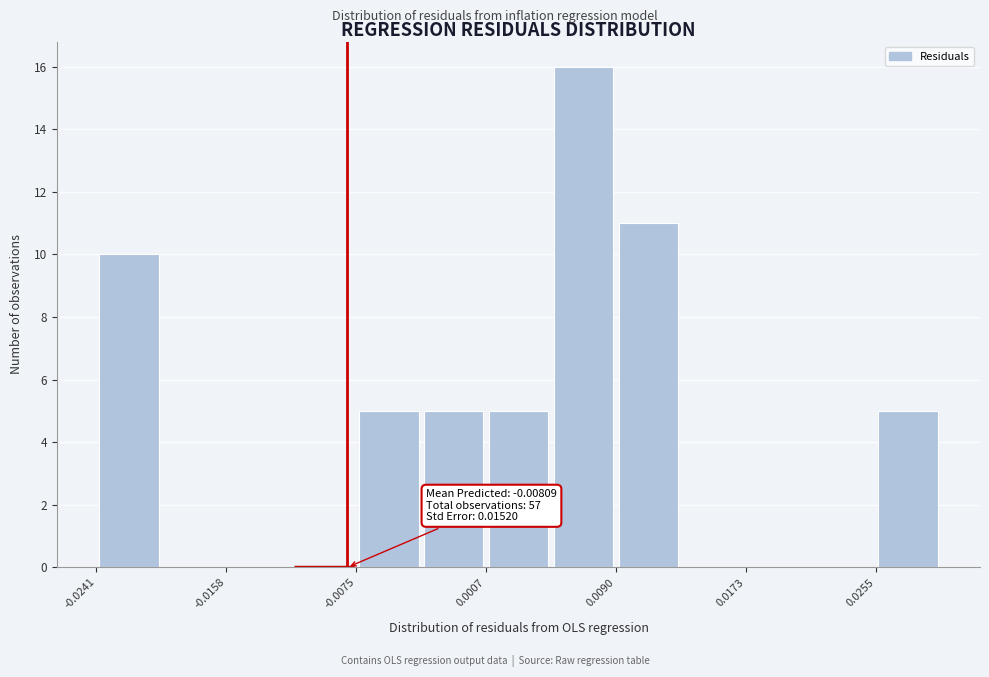

Over which range of the x-axis is the bar tallest?

0.005 to 0.009